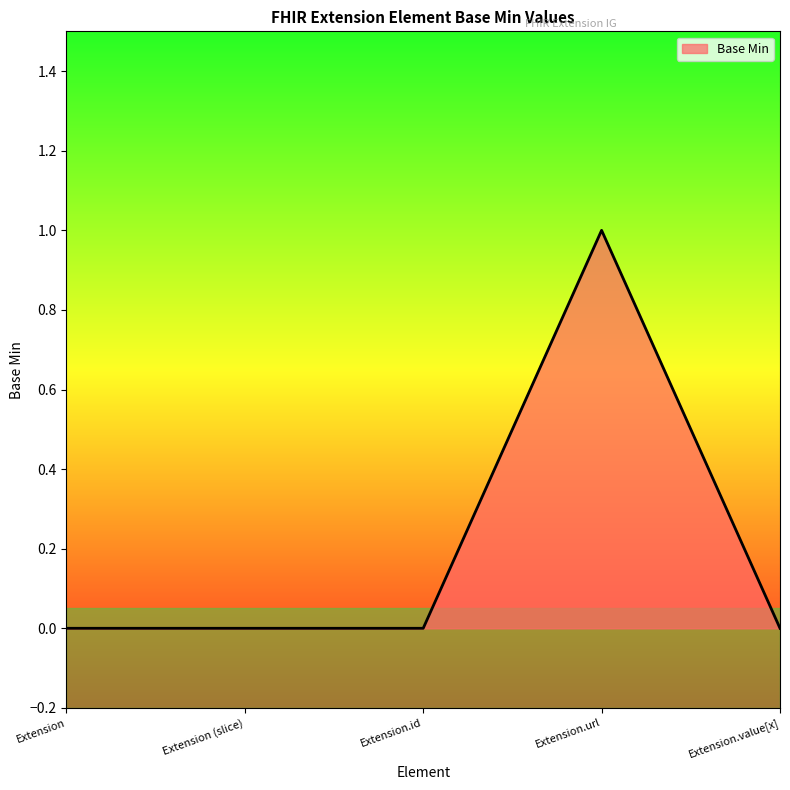

True or false: the data has more than 2 interior local peaks.

False